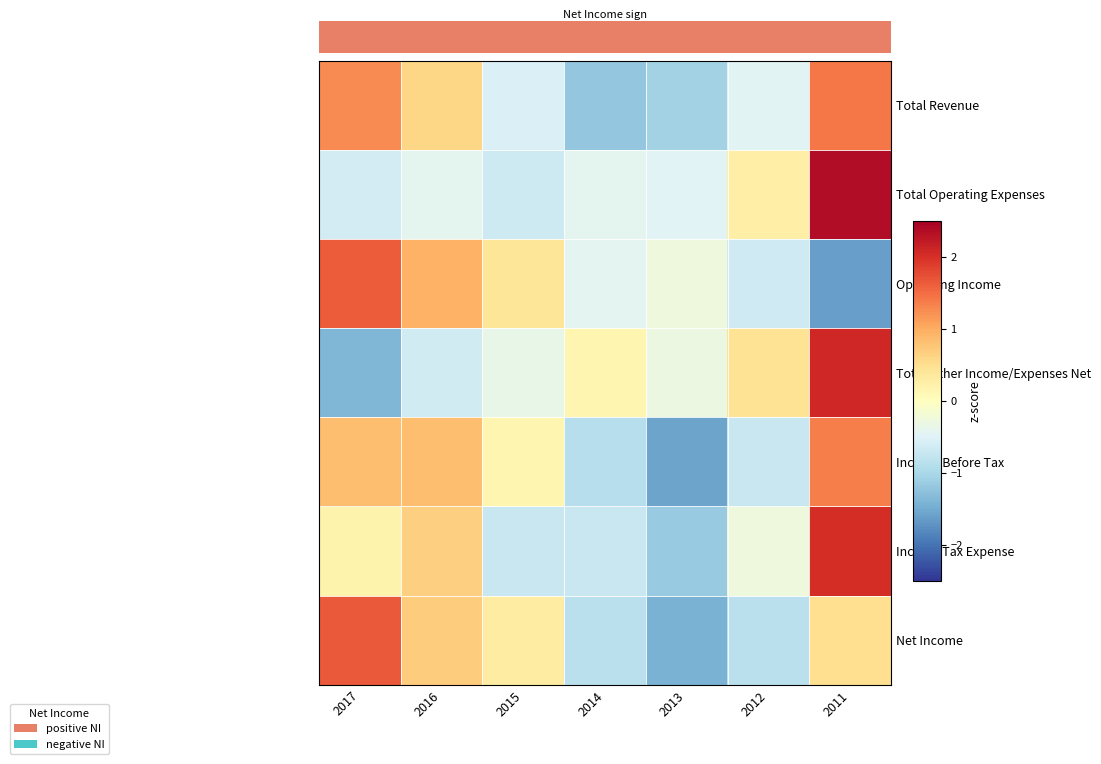

What is the spread (max minus min) of values at 2012?

1.3